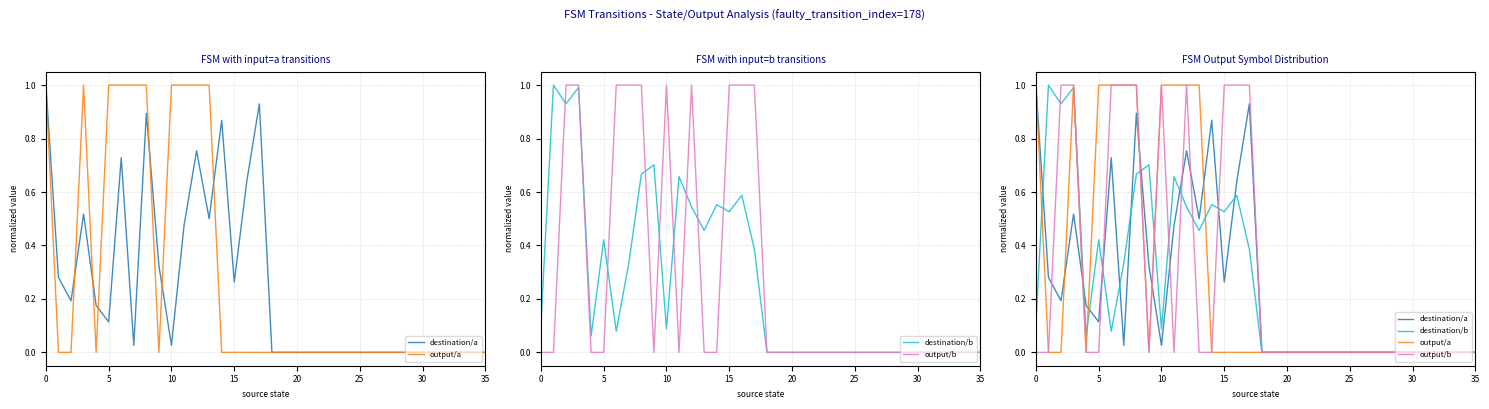

What is the maximum value for output/b?

1.0